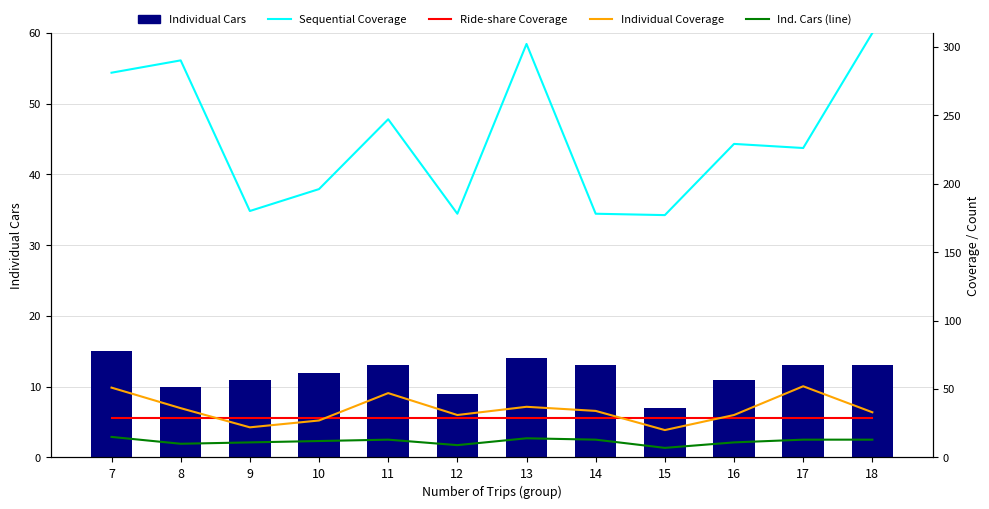

How many groups of bars are there?

12